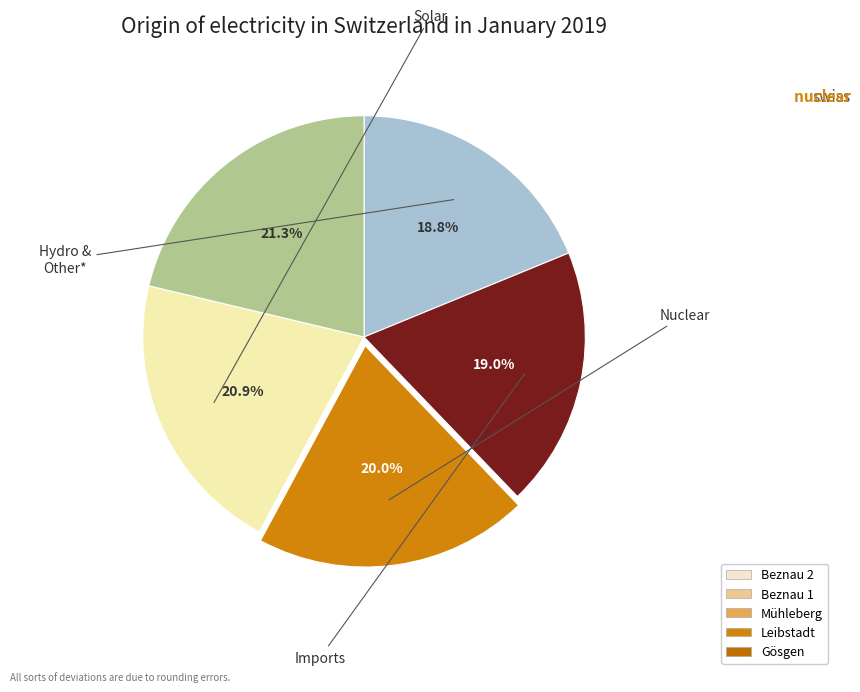

How many segments does this pie chart have?

5